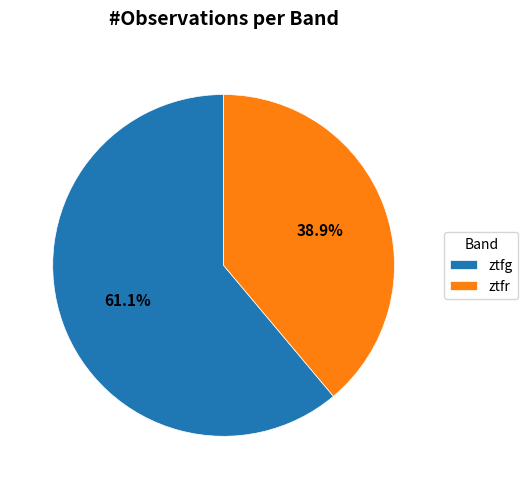

To the nearest percent, what percentage of the pie is ztfr?

39%